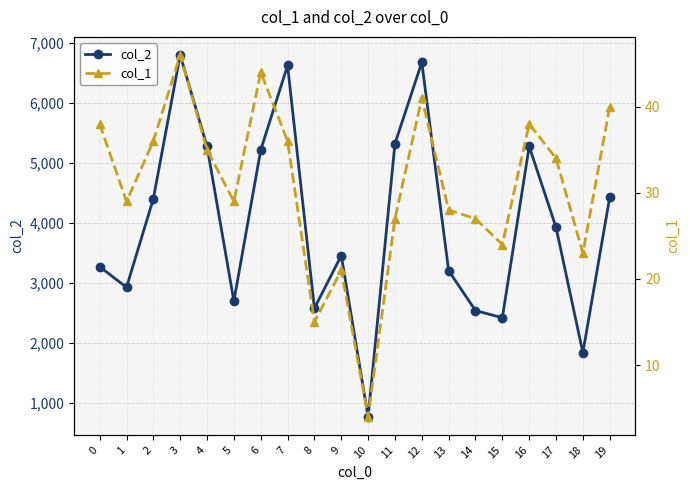

What is the average value of the col_2 series?

3982